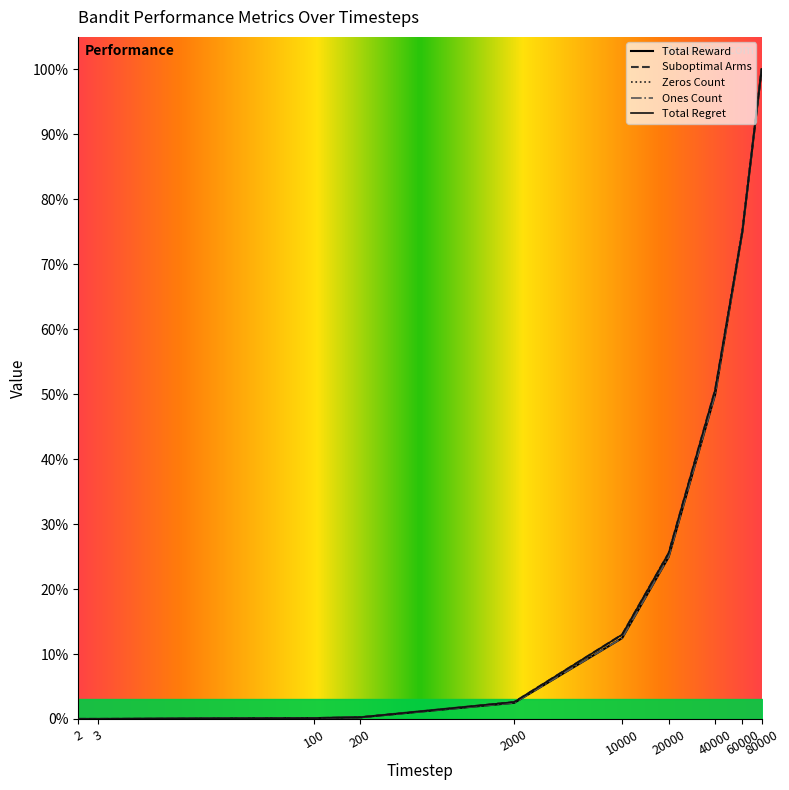

At how many categories does at least one series exceed 33?

3